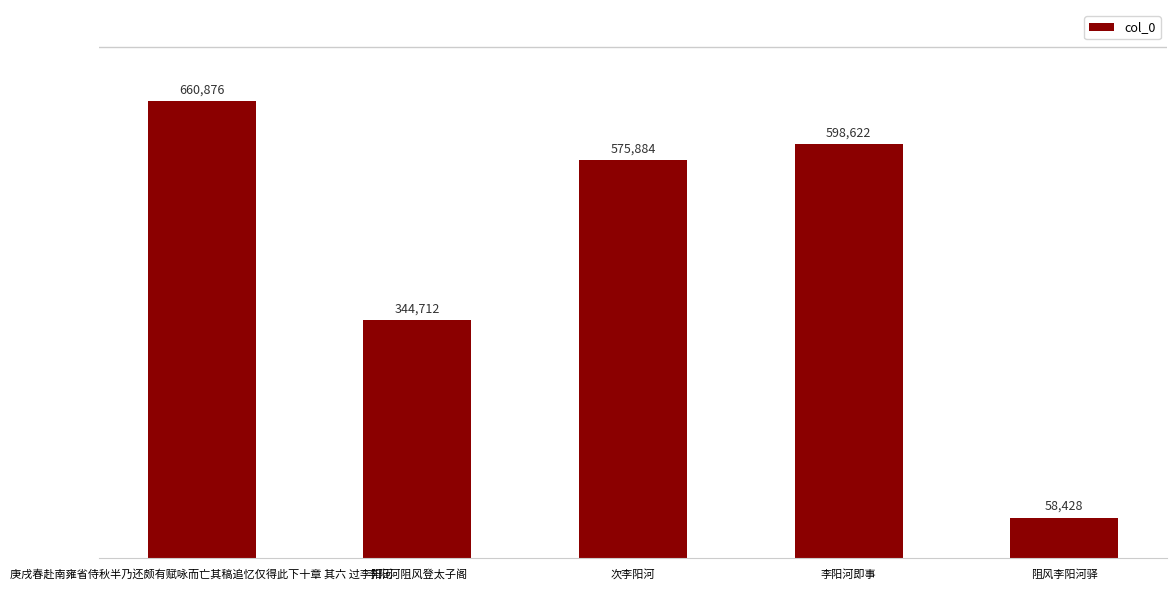

What is the label of the 5th bar from the left?

阻风李阳河驿